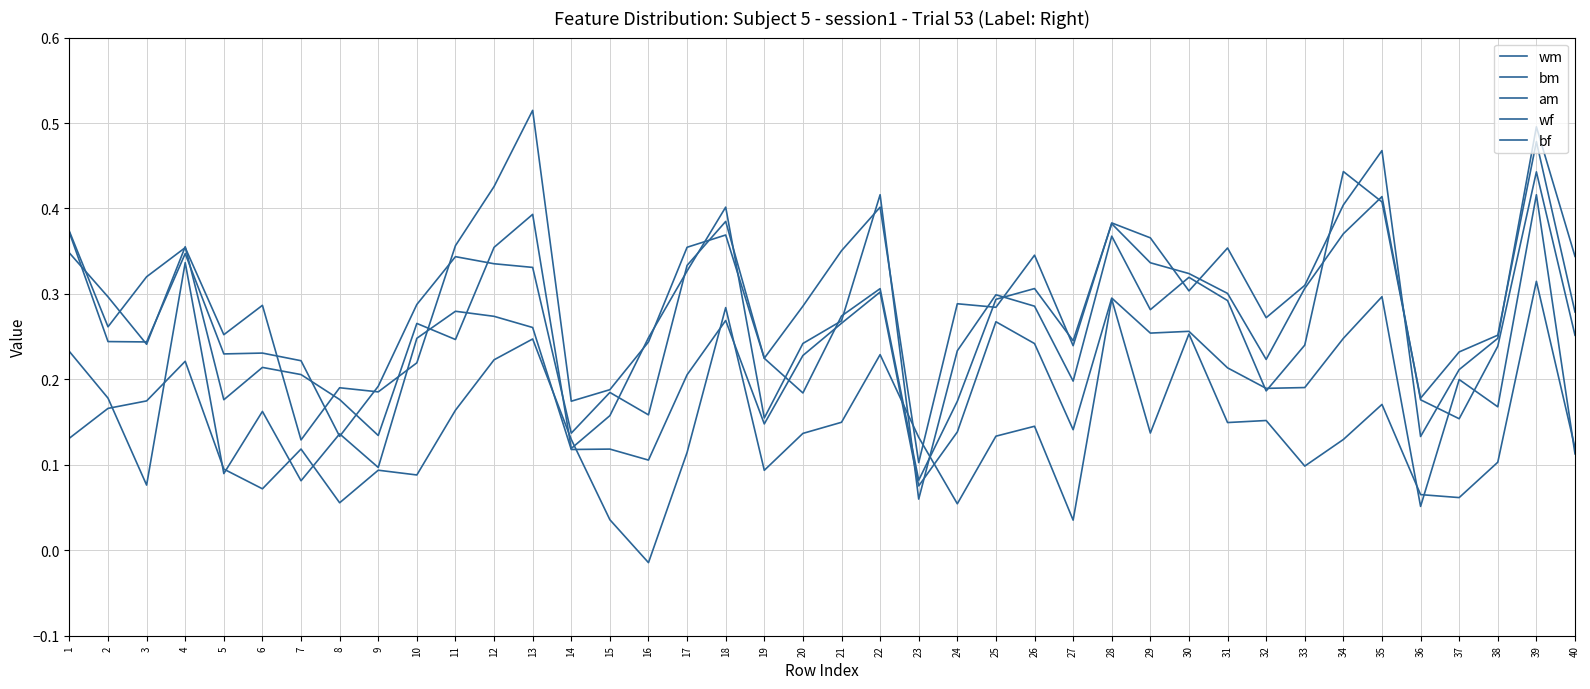

Which series ends up on top after the final intersection of am and bf?

am